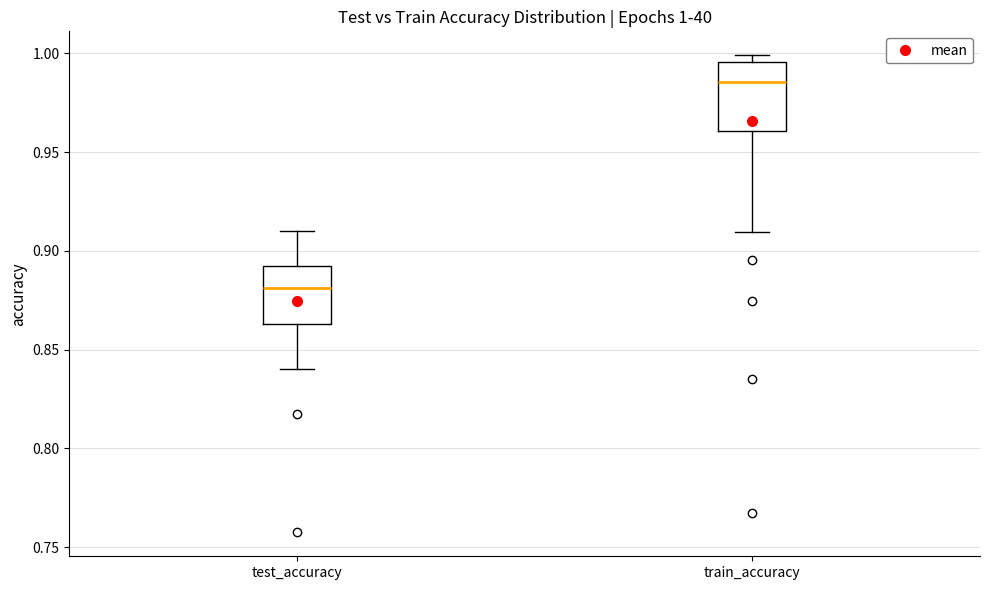

Which box has the lowest median line?

test_accuracy